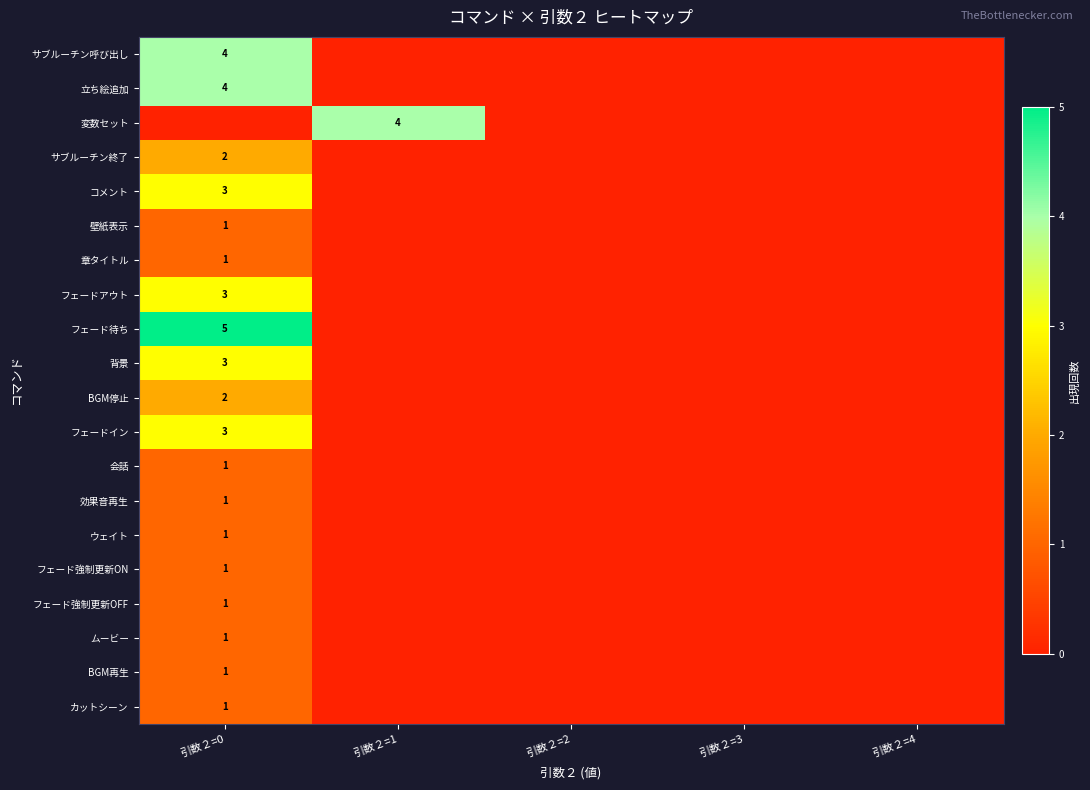

How many distinct data groups are displayed?

20